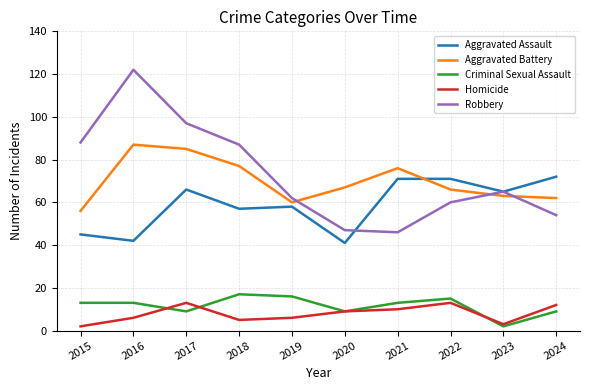

Between 2015 and 2016, which series saw the biggest shift?

Robbery